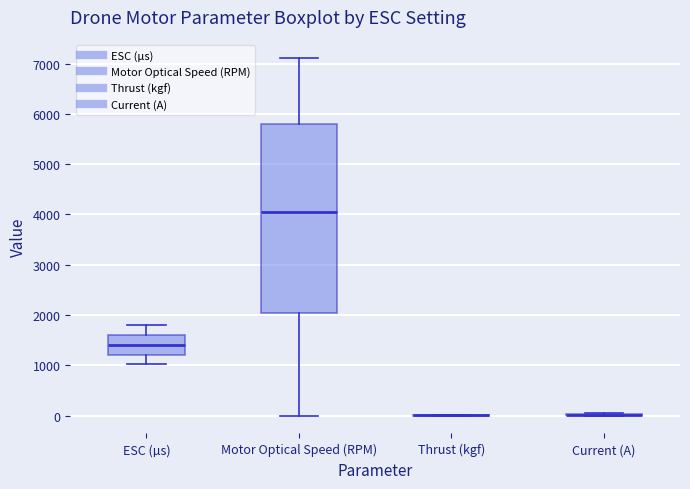

Reading left to right, read every box against the y-axis: the position of its median line, the range the box covers, and the ends of its whiskers. The values are not printed on the chart, so give them approximately, as read against the axis.

ESC (µs): median 1400, box 1200 to 1600, whiskers 1000 to 1800
Motor Optical Speed (RPM): median 4000, box 2000 to 5800, whiskers 0 to 7100
Thrust (kgf): box collapsed to a line at 0, whiskers 0 to 0
Current (A): box collapsed to a line at 0, whiskers 0 to 0